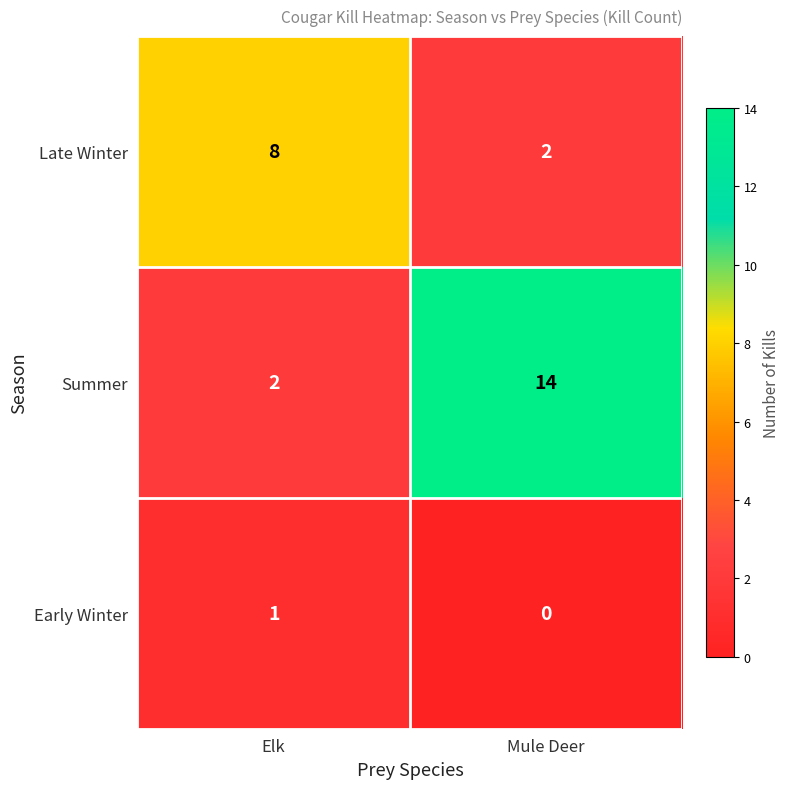

Reading left to right, extract all data points from this chart.

Late Winter: 8	2
Summer: 2	14
Early Winter: 1	0